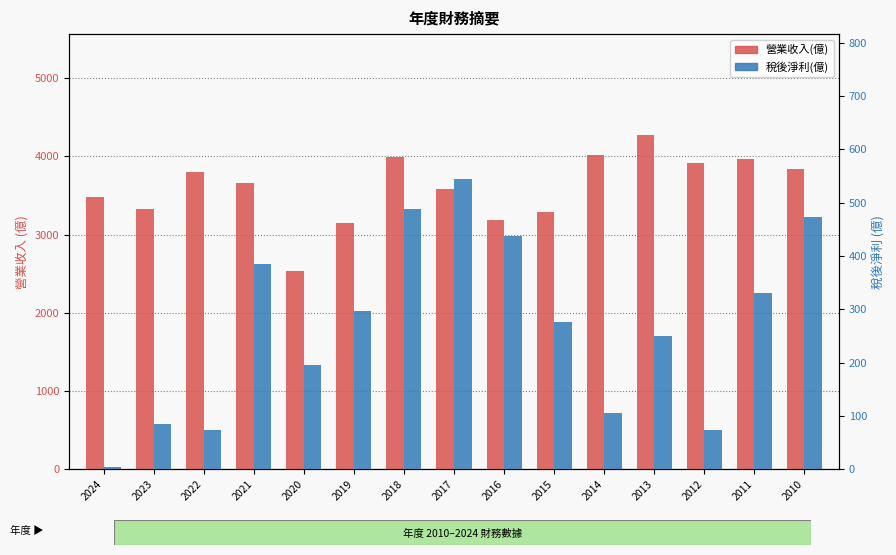

Is it true that 營業收入(億) equals 2220.9 at 2022?

False